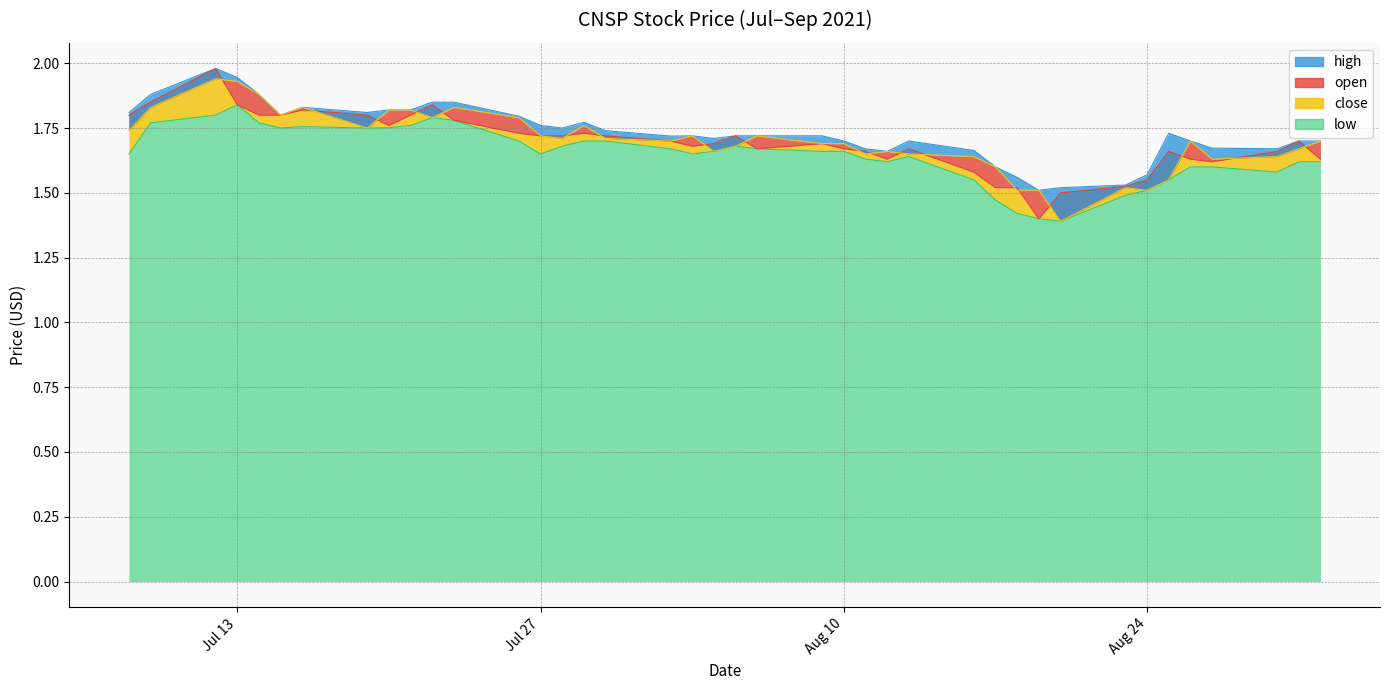

Which series has the largest total across all categories?

high